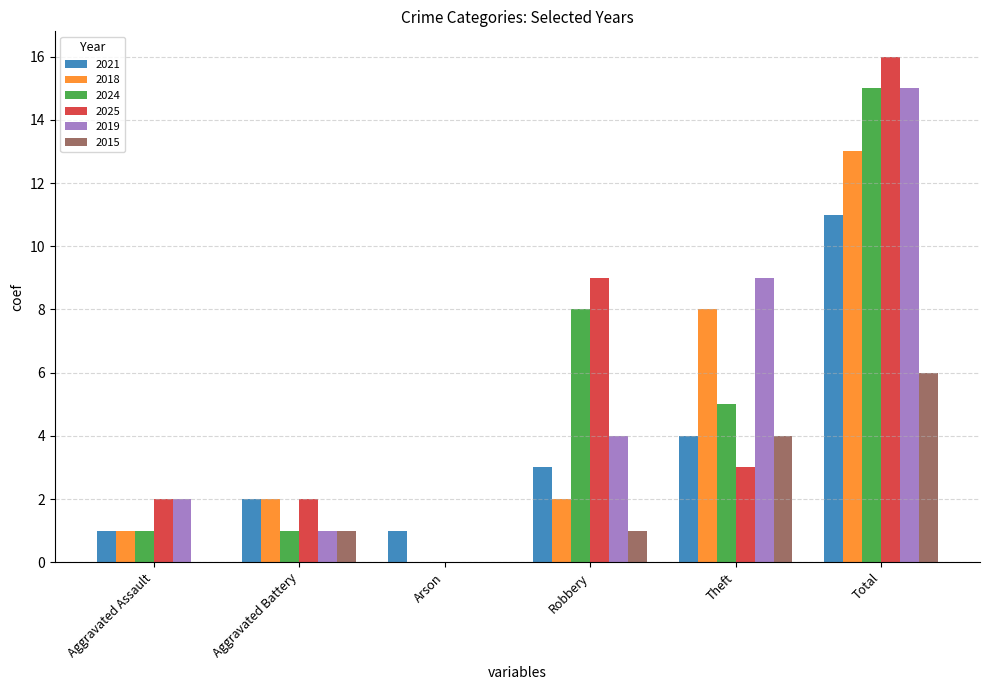

Is it true that 2024 equals 1 at Aggravated Battery?

True